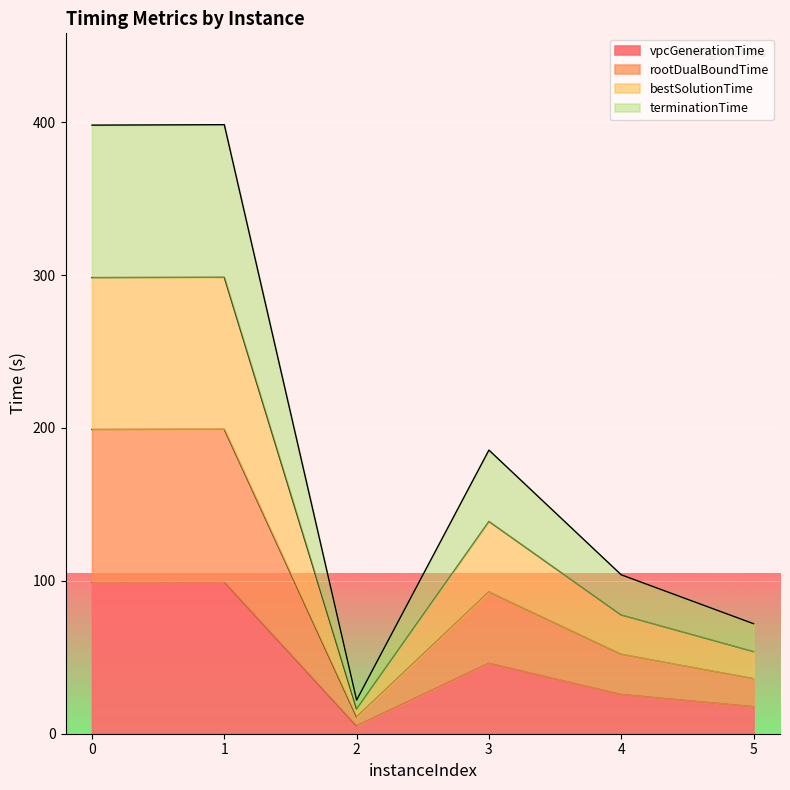

The value of terminationTime at 3 is 25.5. True or false?

False